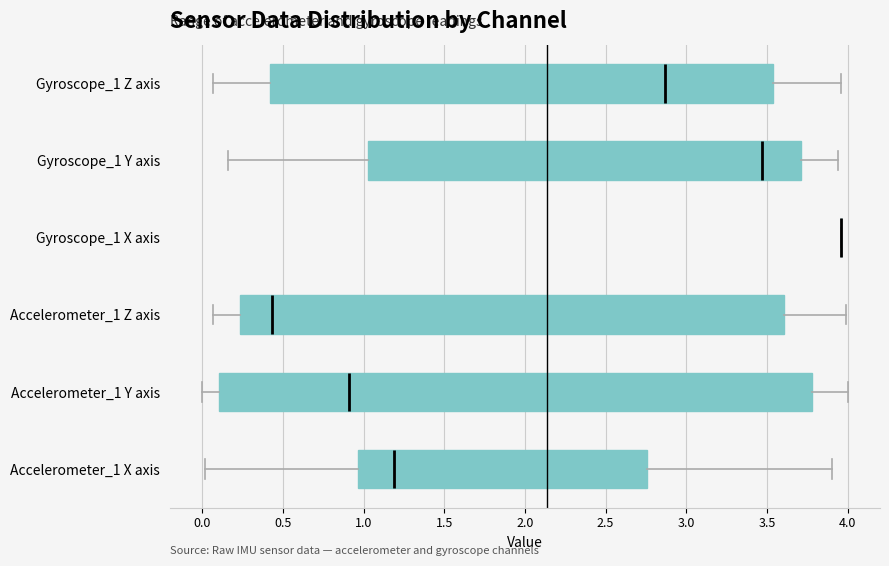

Which box is the widest, from its left edge to its right edge?

Accelerometer_1 Y axis